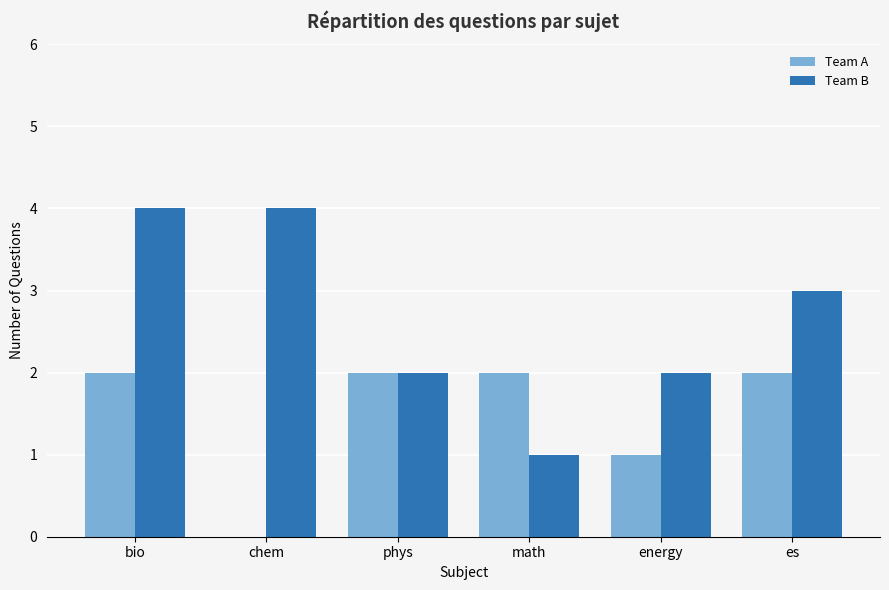

What is the maximum value shown in the chart?

4